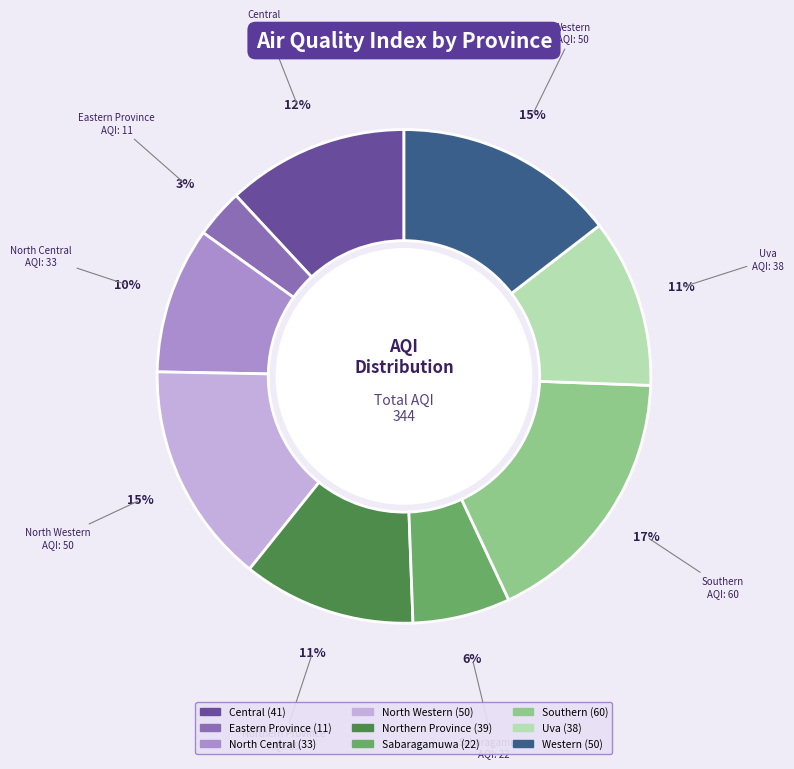

Does any single category account for the majority?

No